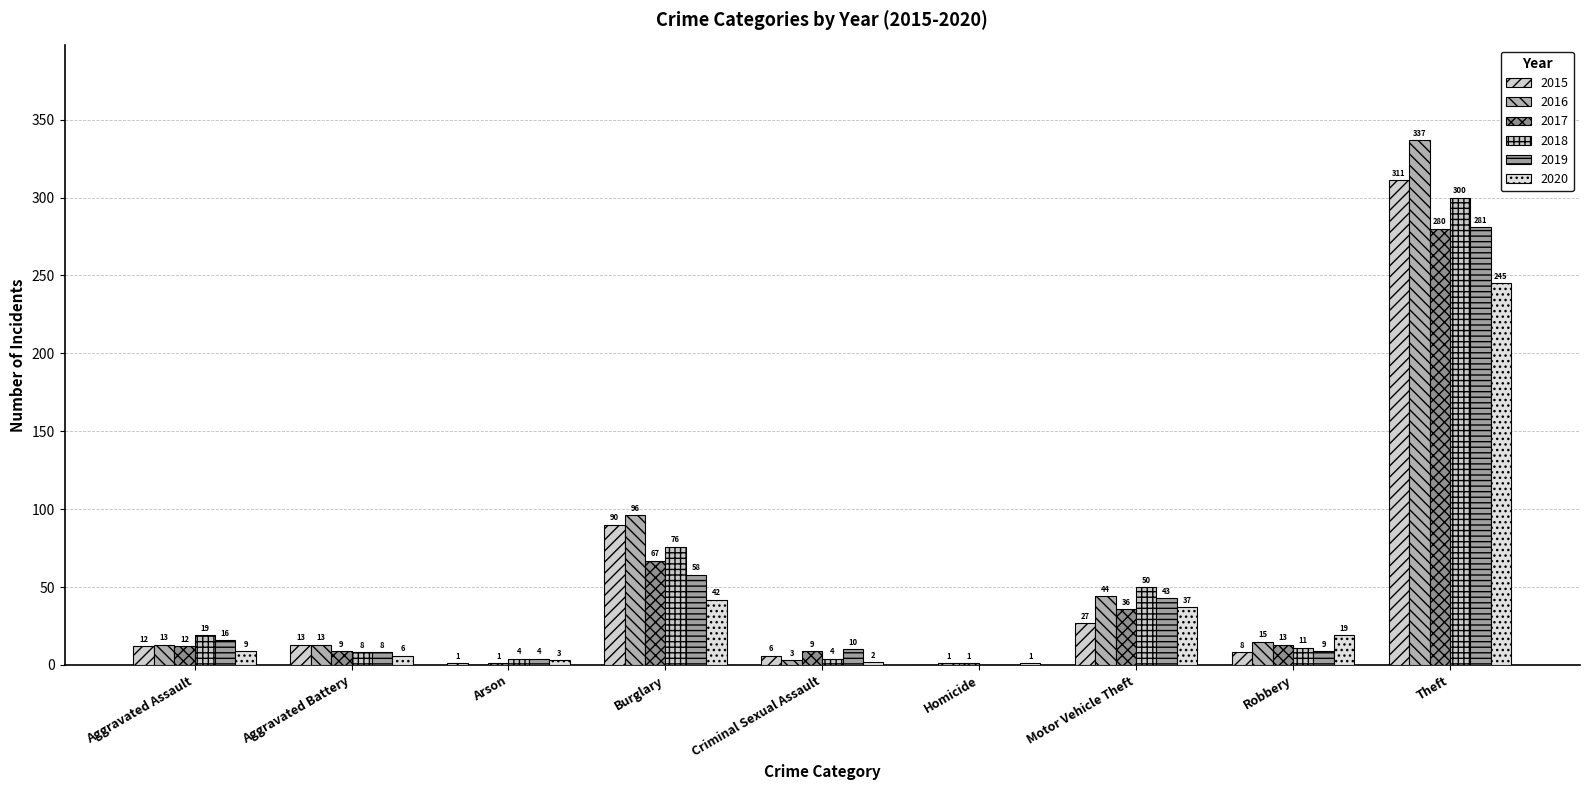

What position from the left is Motor Vehicle Theft?

7